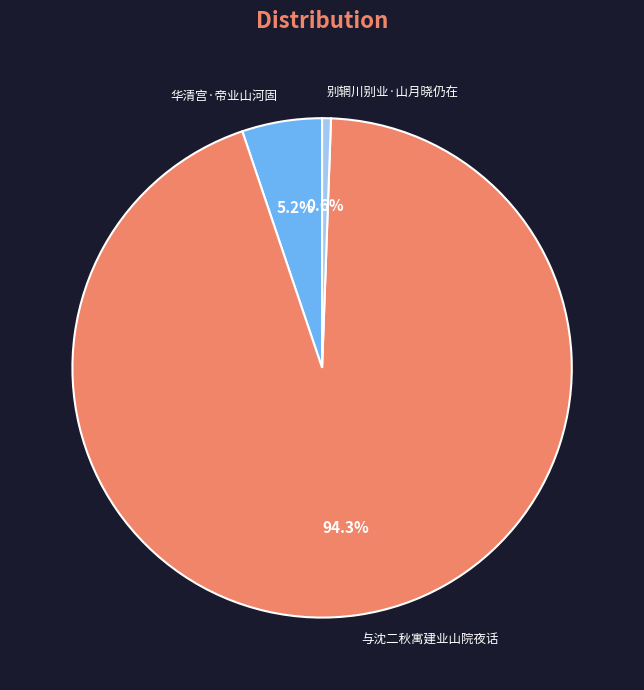

The 与沈二秋寓建业山院夜话 slice represents 94% of the pie. True or false?

True